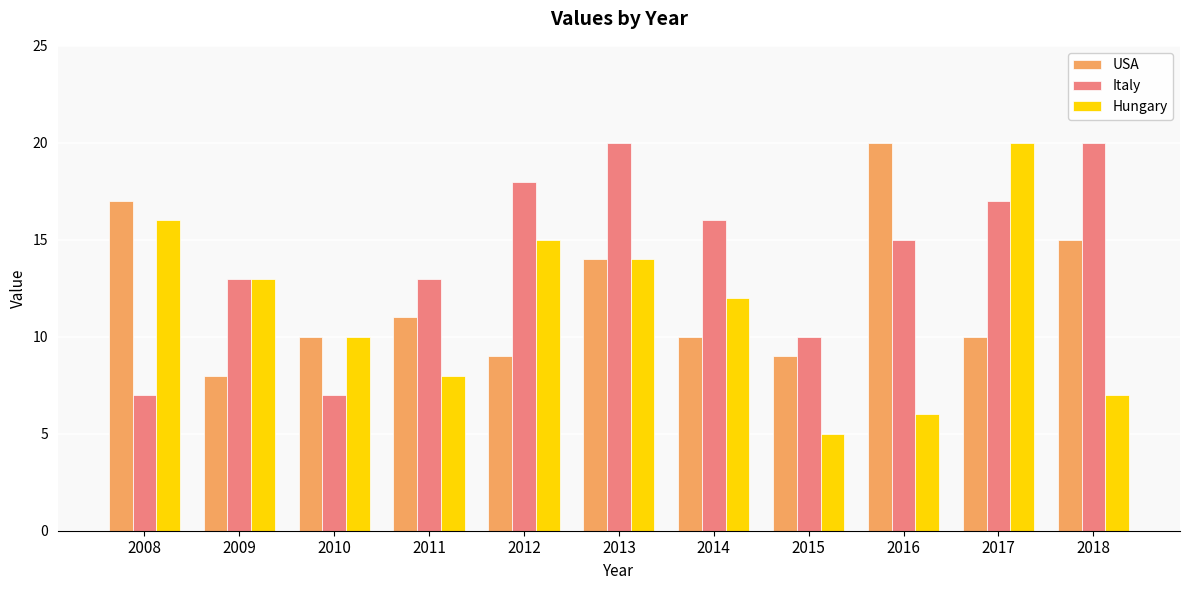

What is the difference between the highest and lowest values at 2010?

3